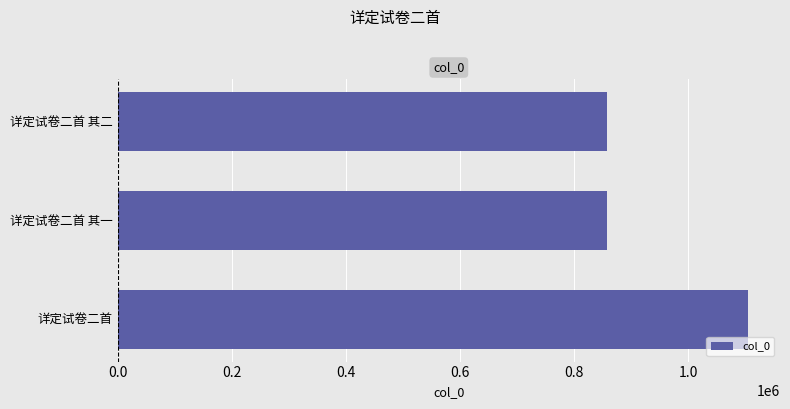

True or false: the data shows 858917 at 详定试卷二首 其一.

True